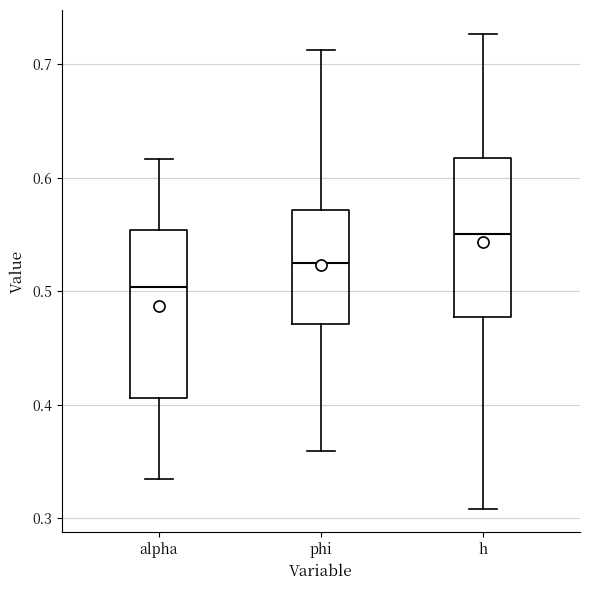

Reading left to right, read every box against the y-axis: the position of its median line, the range the box covers, and the ends of its whiskers. The values are not printed on the chart, so give them approximately, as read against the axis.

alpha: median 0.50, box 0.41 to 0.55, whiskers 0.33 to 0.62
phi: median 0.53, box 0.47 to 0.57, whiskers 0.36 to 0.71
h: median 0.55, box 0.48 to 0.62, whiskers 0.31 to 0.73